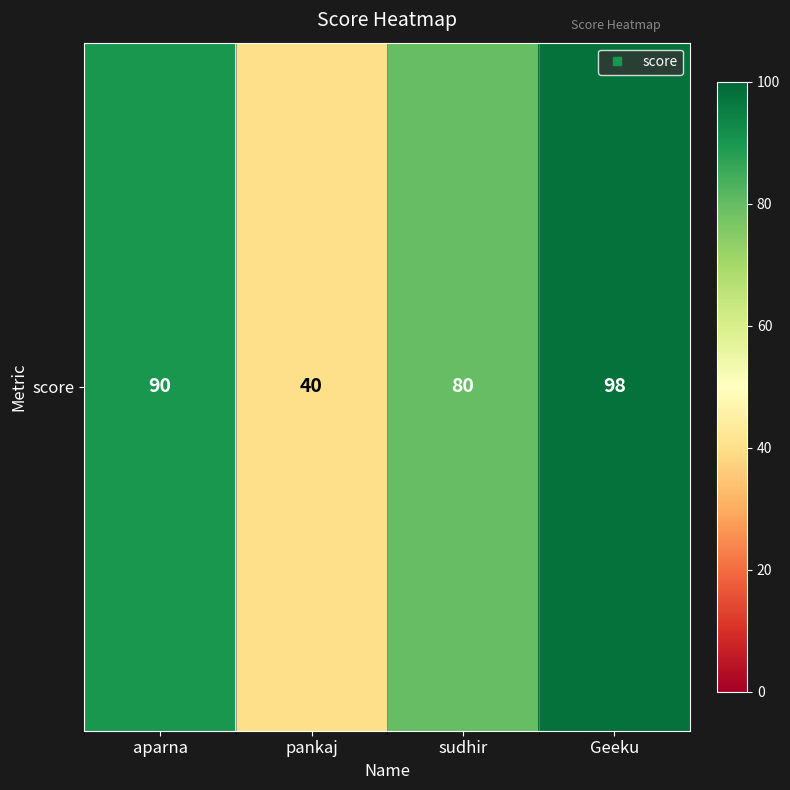

Is it true that the value at pankaj is 40?

True